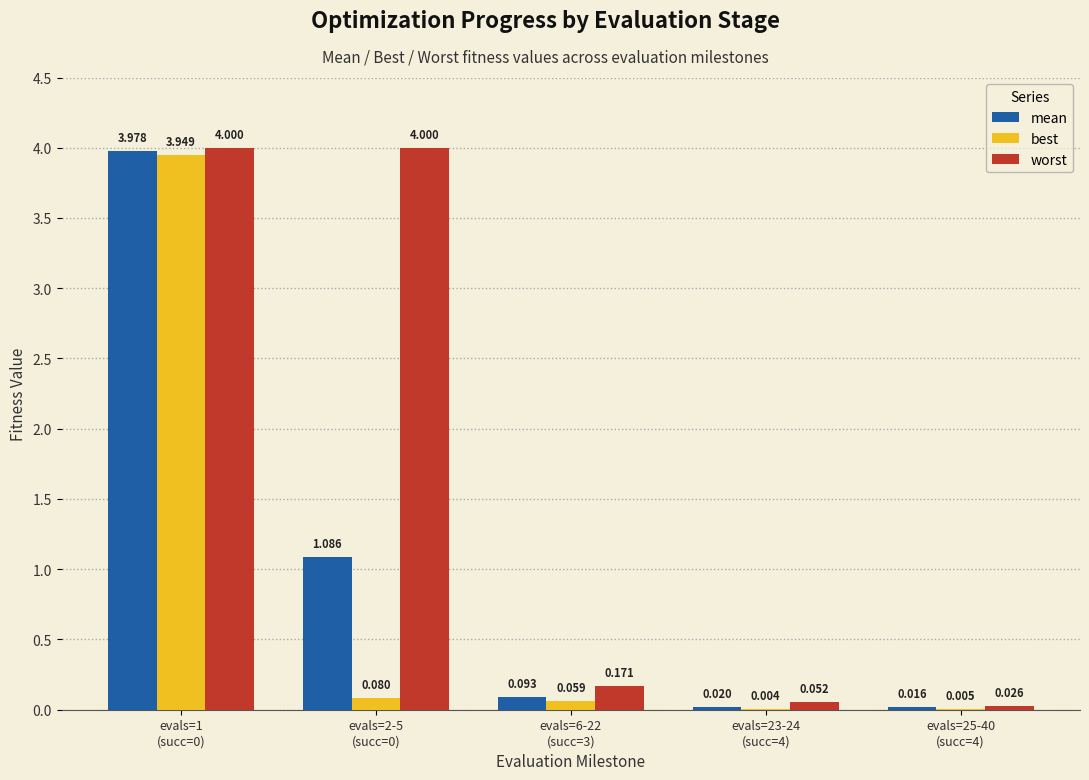

What is the average value of the best series?

0.8